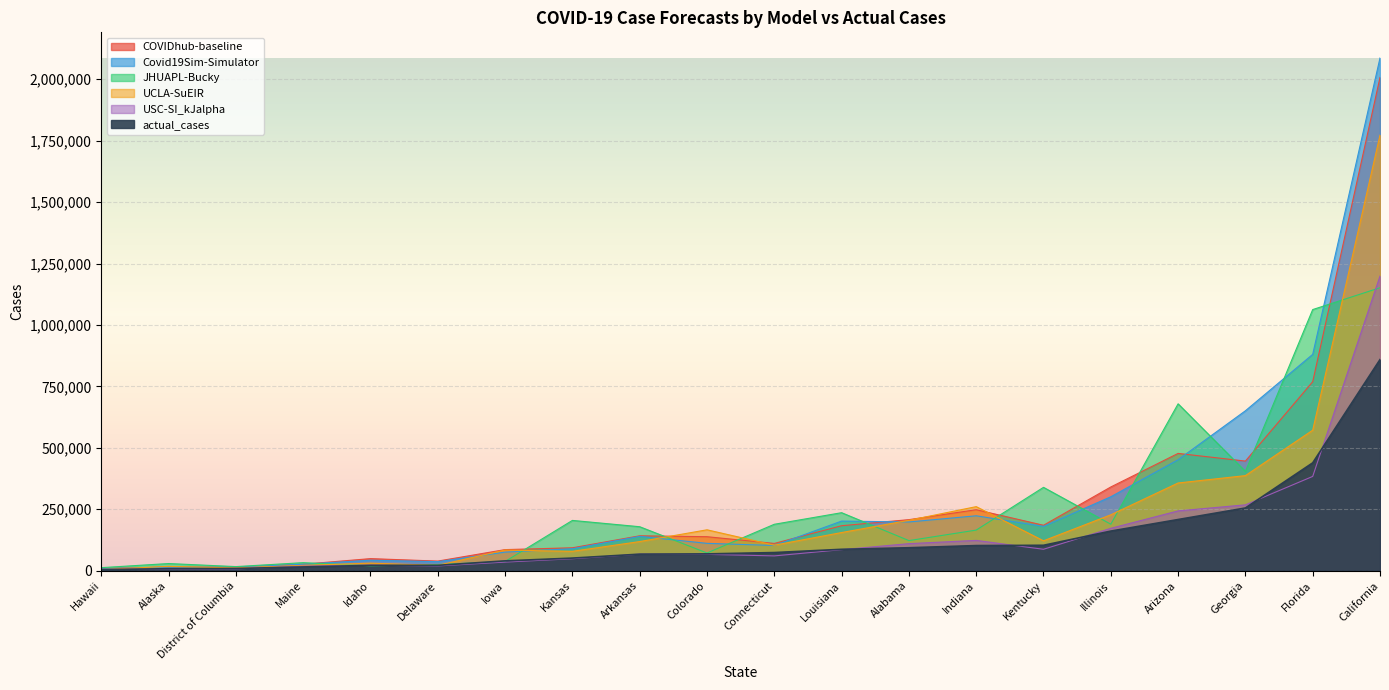

What is the difference between the second highest and minimum values in the Covid19Sim-Simulator series?

872521.2